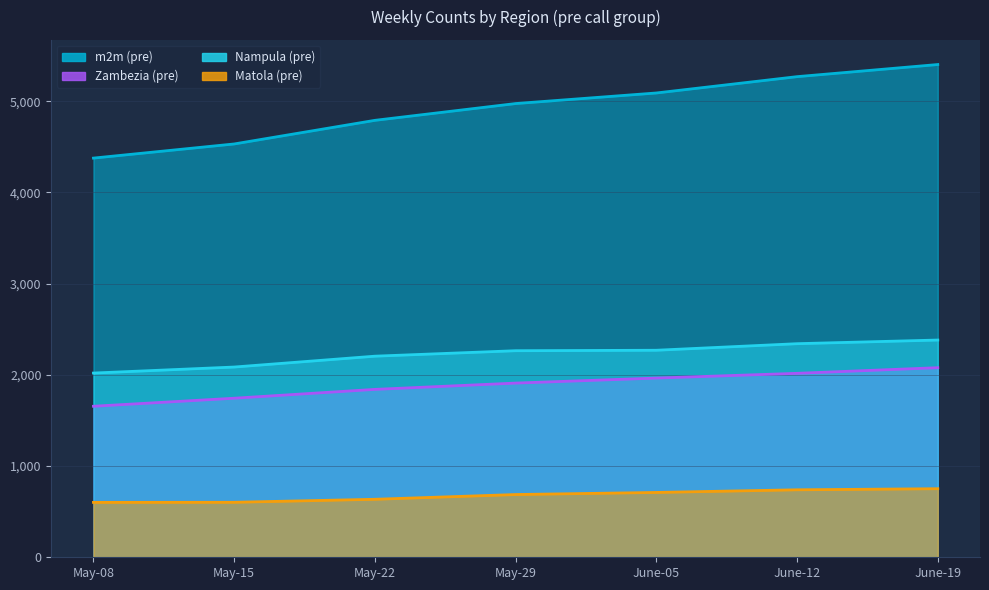

Which category has the lowest value across all series?

May-08